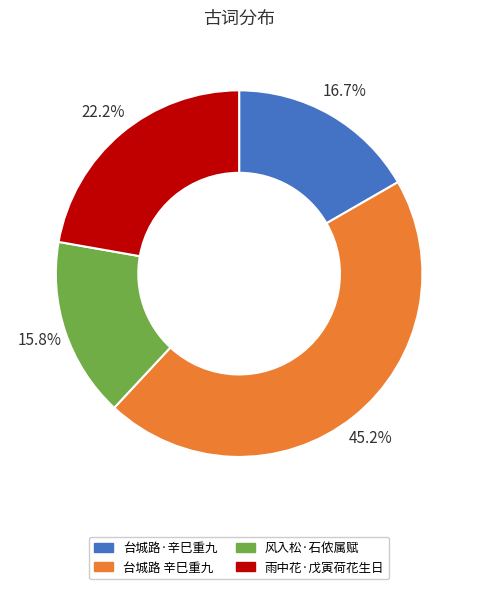

Does any single category account for the majority?

No